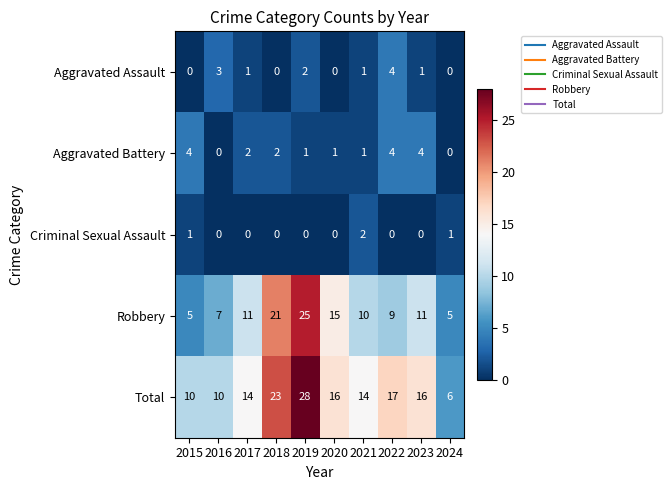

How many categories are shown in the chart?

10